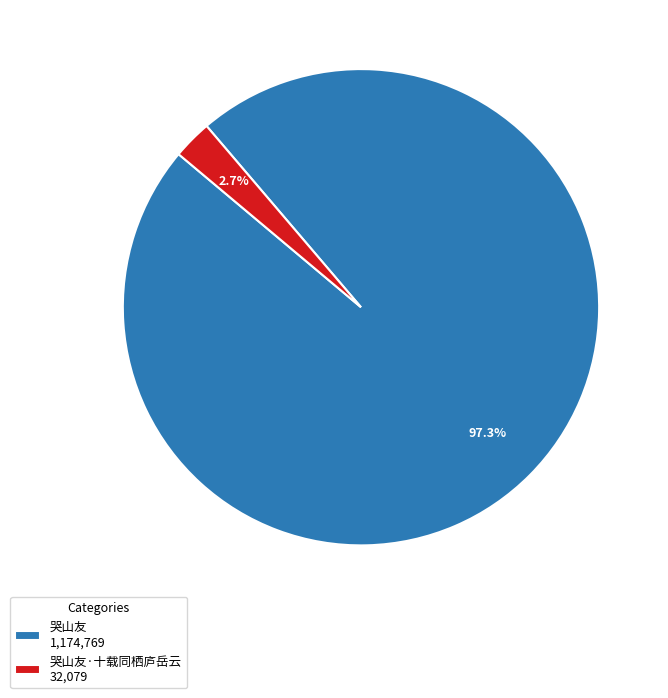

Which category has the biggest portion of the pie?

哭山友 1,174,769